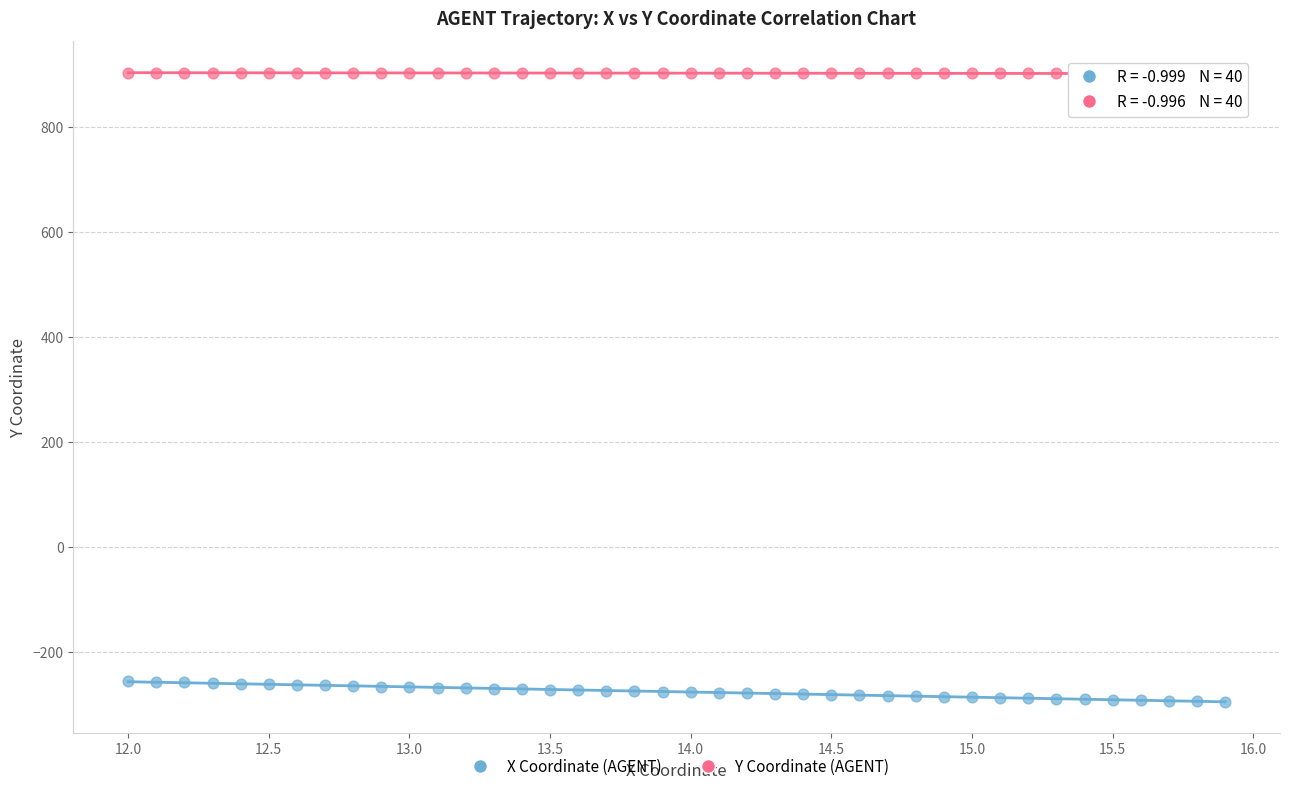

Which series contains the lowest Y value?

X Coordinate (AGENT)